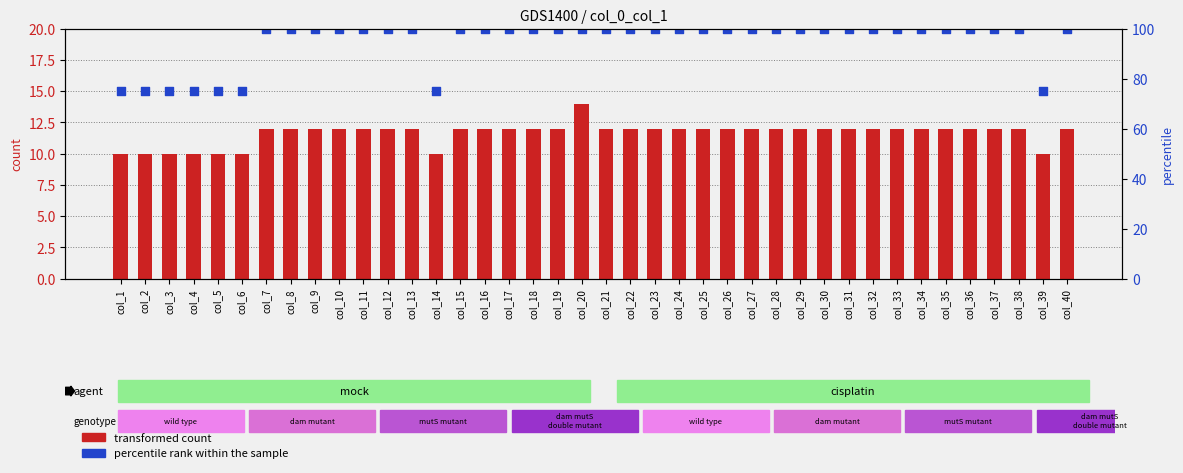

Which series has the largest Y range (max minus min)?

percentile rank within the sample